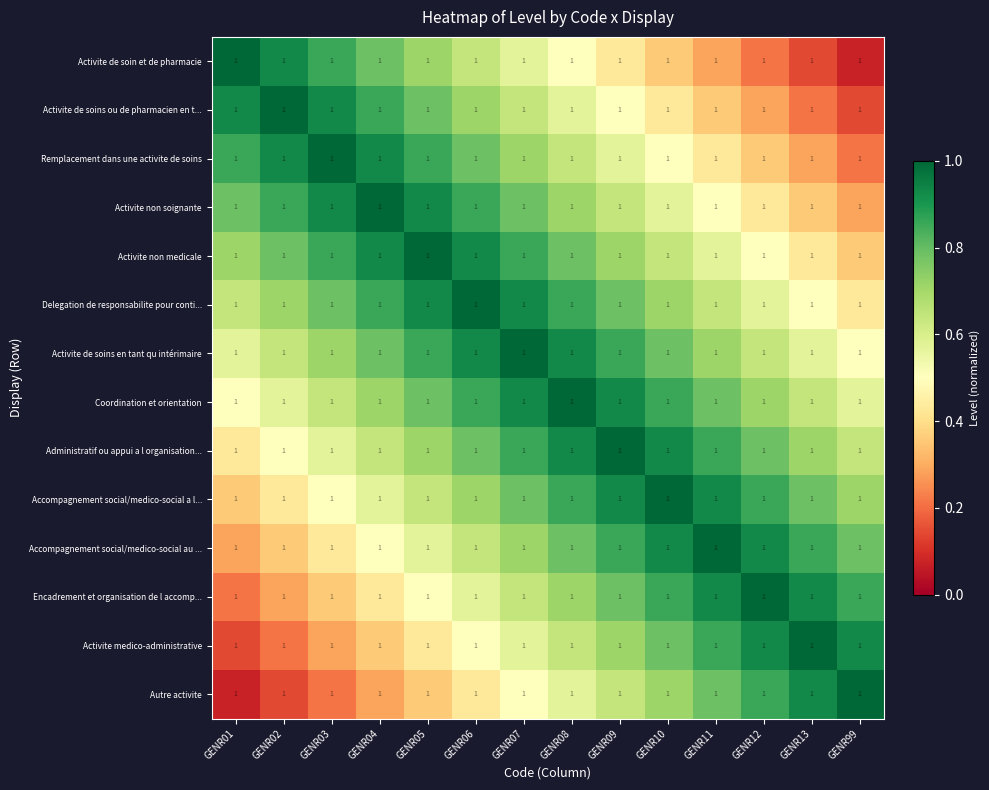

Rank the categories by Administratif ou appui a l organisation... value from highest to lowest.

GENR09, GENR08, GENR10, GENR07, GENR11, GENR06, GENR12, GENR05, GENR13, GENR04, GENR99, GENR03, GENR02, GENR01